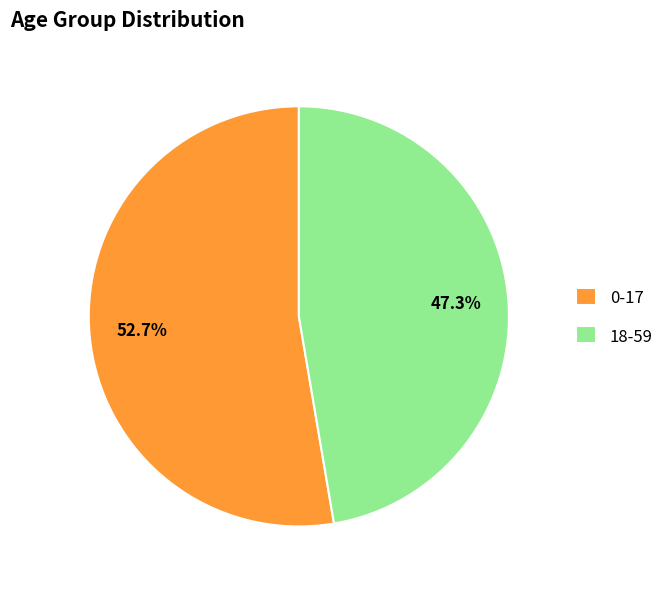

True or false: 0-17 accounts for 53% of the total.

True